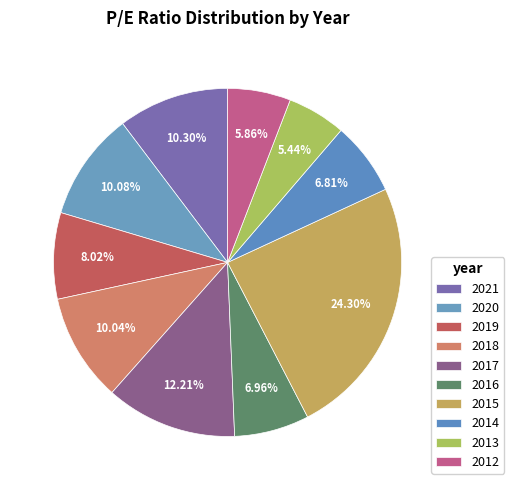

How much of the chart is everything except 2012?

94.1%